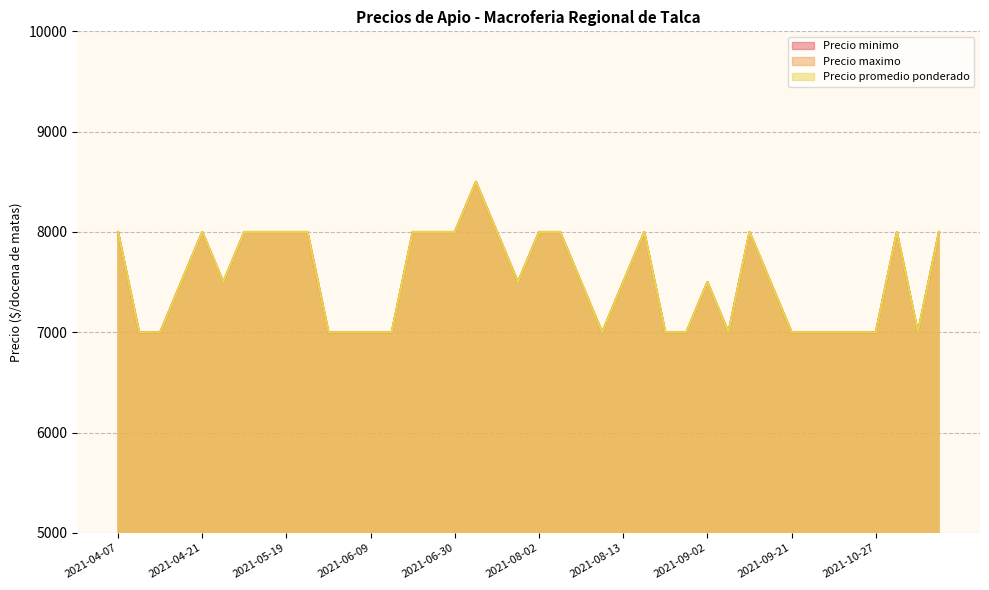

At how many categories does at least one series exceed 7219?

24